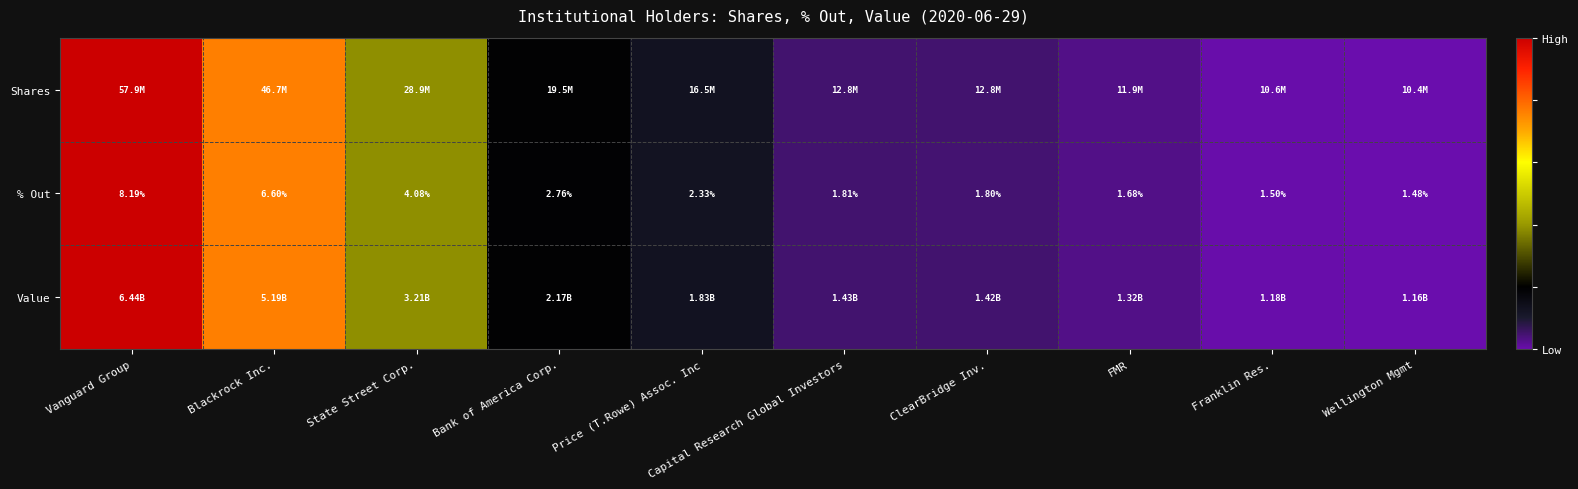

At which label does % Out reach its minimum?

Wellington Mgmt